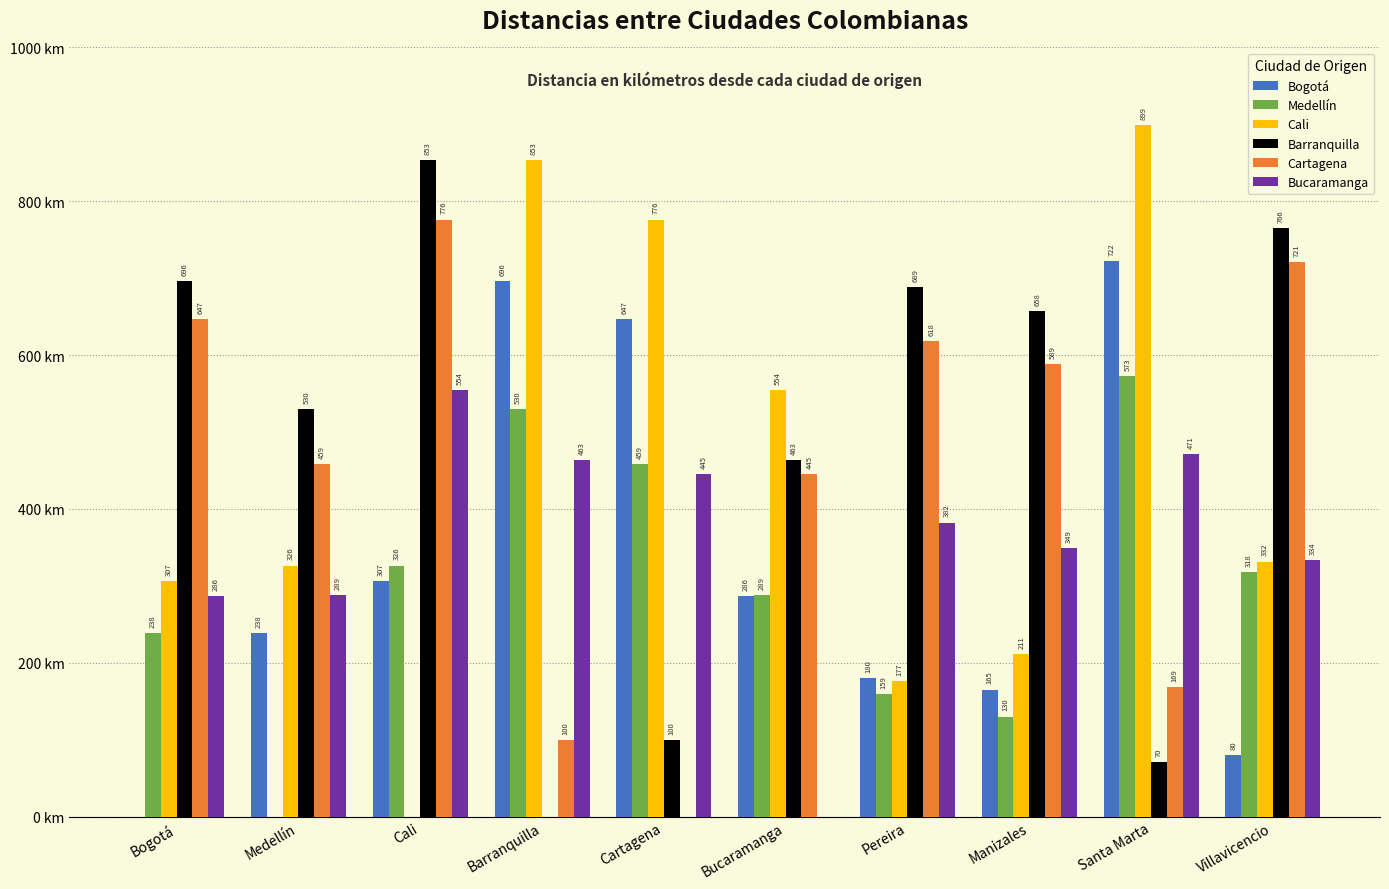

At which category is the sum across all series the highest?

Santa Marta